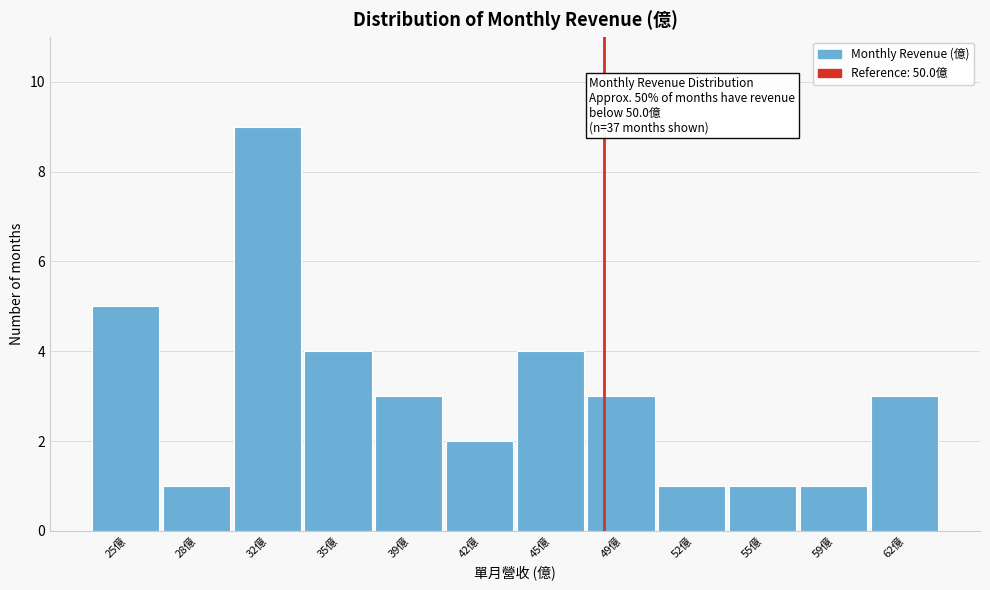

Reading left to right, list all the values displayed in this chart.

25億=5	28億=1	32億=9	35億=4	39億=3	42億=2	45億=4	49億=3	52億=1	55億=1	59億=1	62億=3